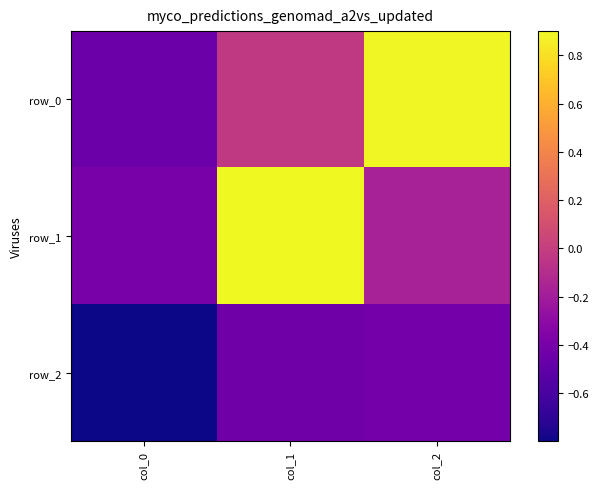

Read the row_1 value at col_2.

-0.2